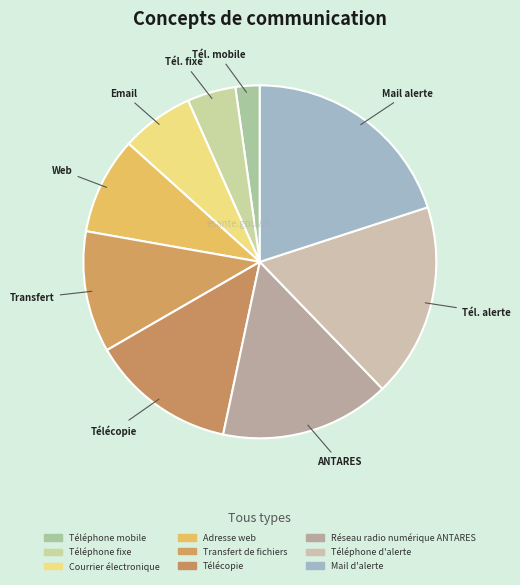

How many segments does this pie chart have?

9